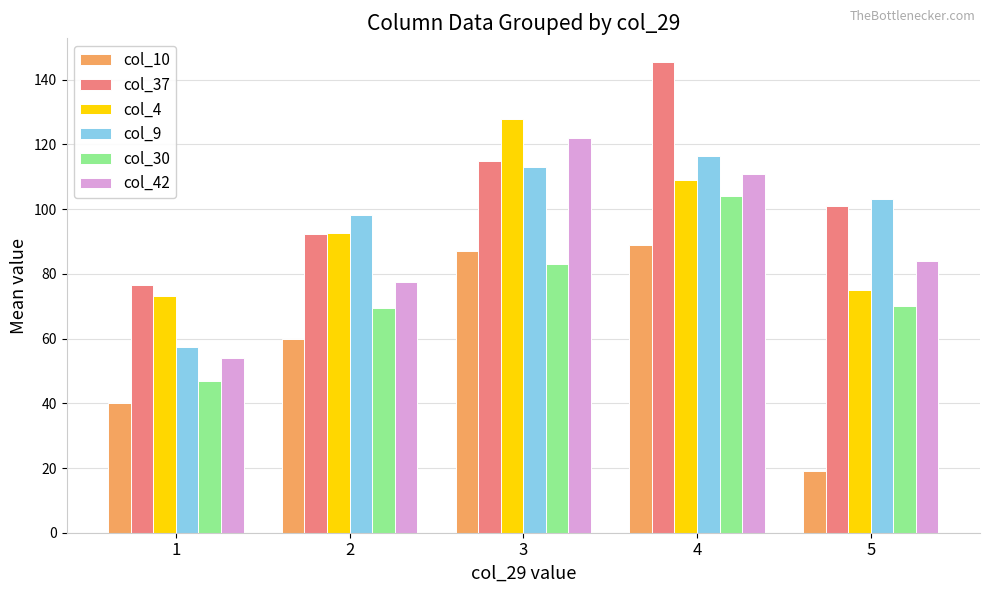

List the series in order of their peak value, highest first.

col_37, col_4, col_42, col_9, col_30, col_10